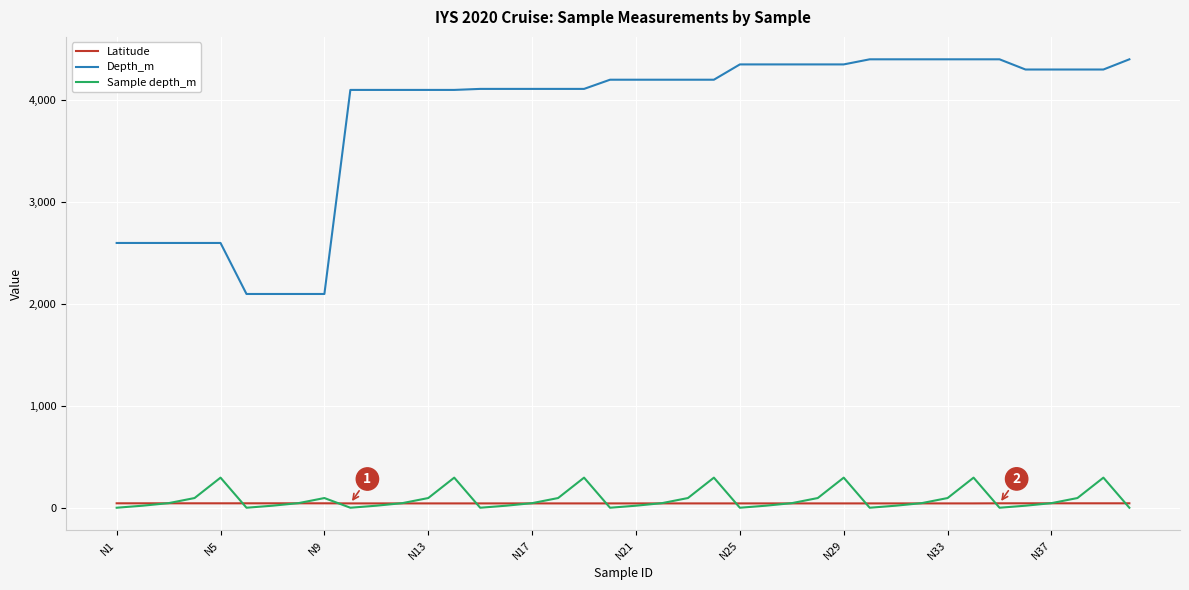

True or false: Latitude and Depth_m cross at least once.

False